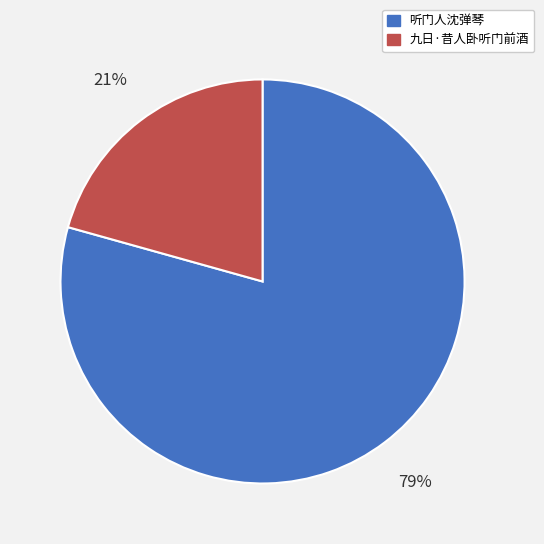

Combined, do 听门人沈弹琴 and 九日·昔人卧听门前酒 account for over 50%?

Yes